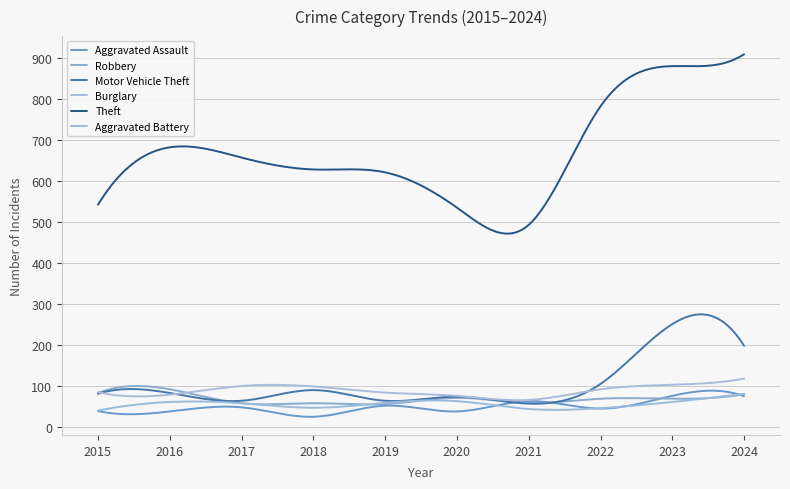

Which category has the highest value in the Theft series?

2024